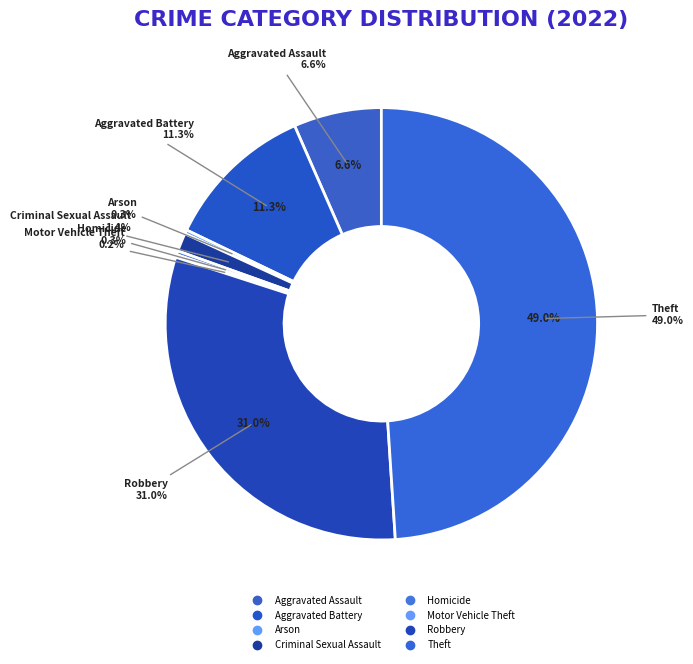

How much of the chart is everything except Arson?

99.7%